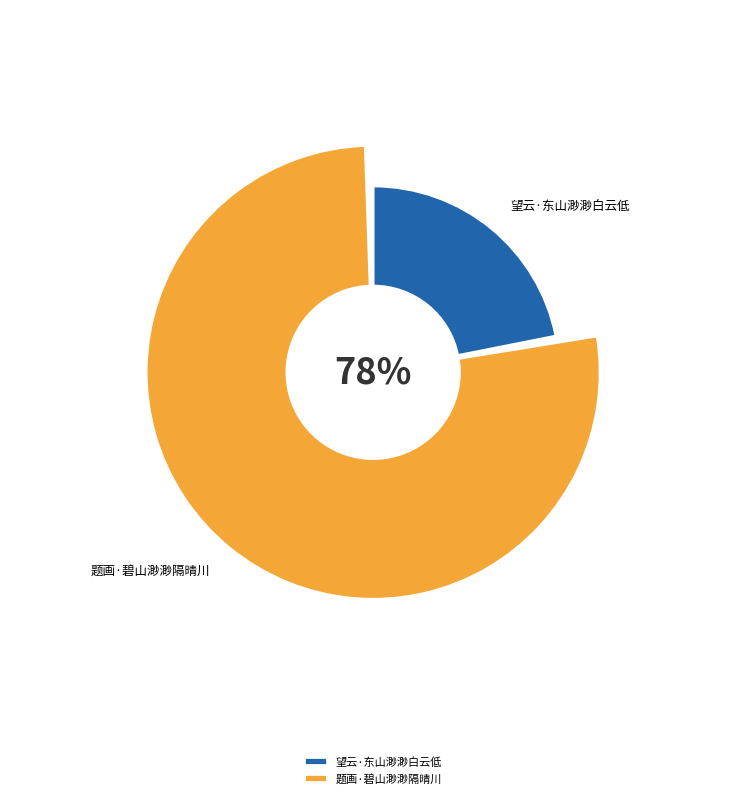

To the nearest percent, what percentage of the pie is 望云·东山渺渺白云低?

22%